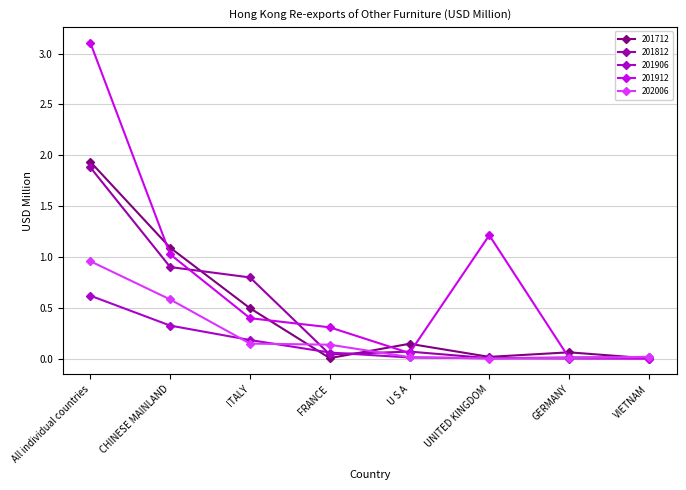

What is the sum of all 201812 values?

3.7